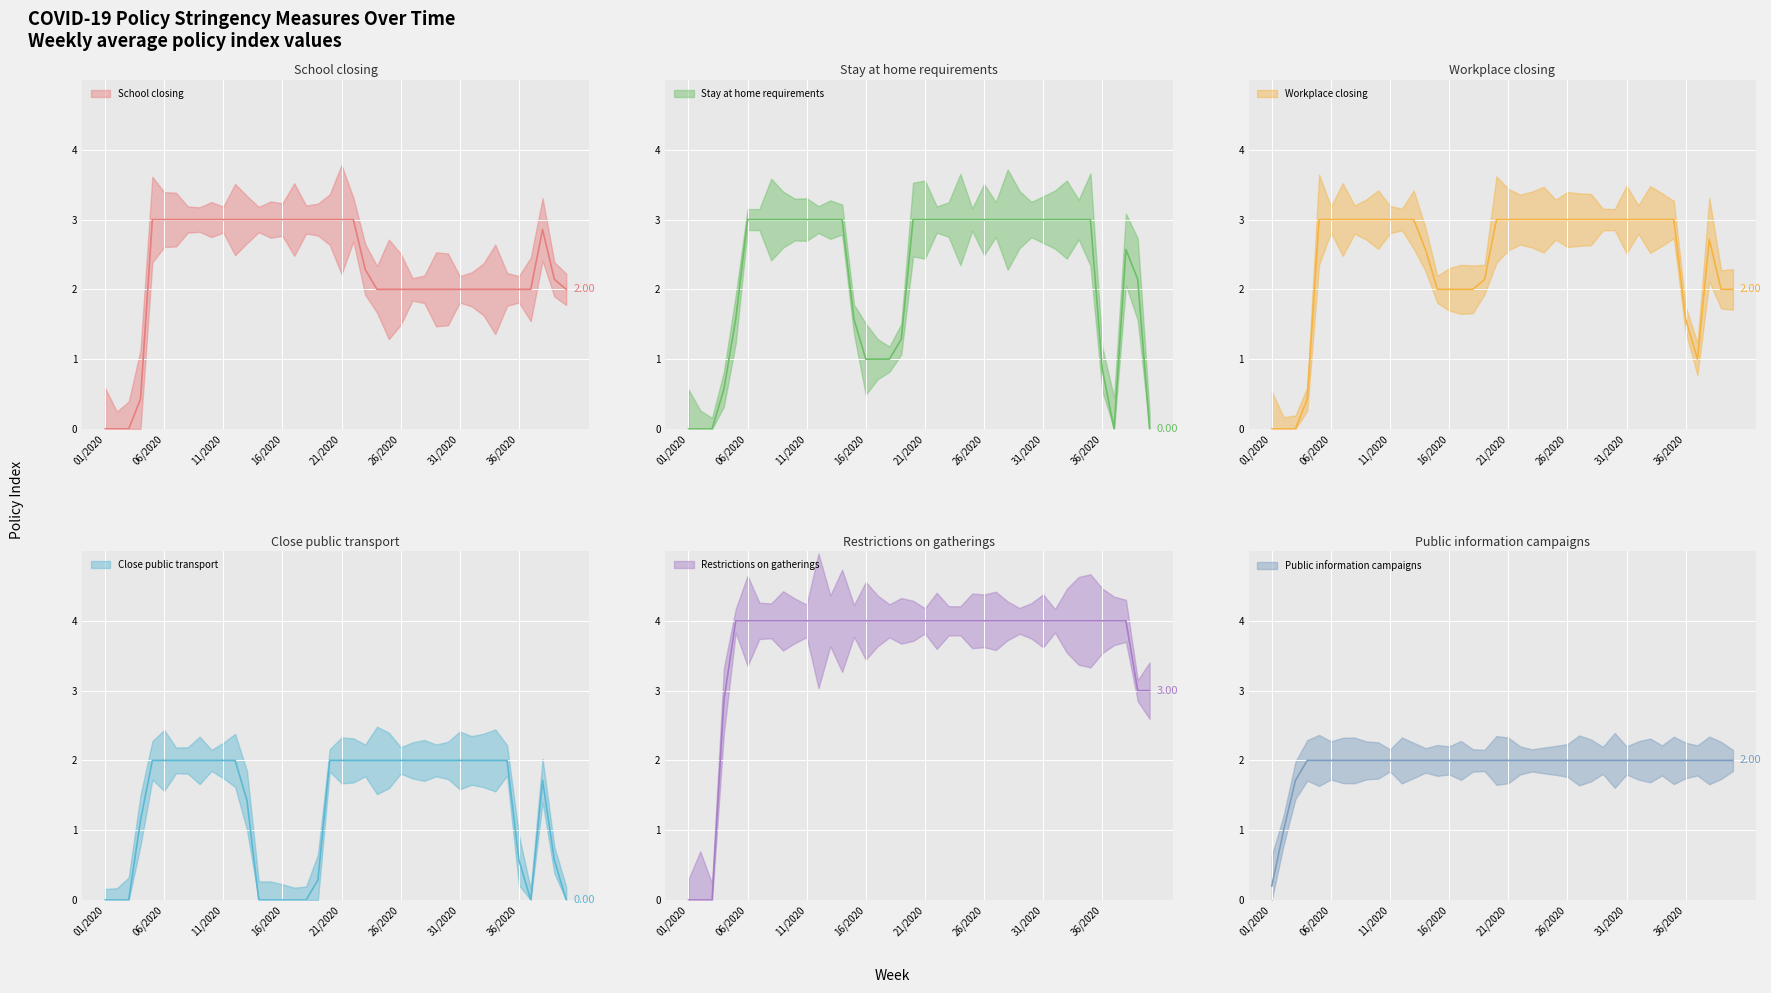

Which series has the largest total across all categories?

Restrictions on gatherings